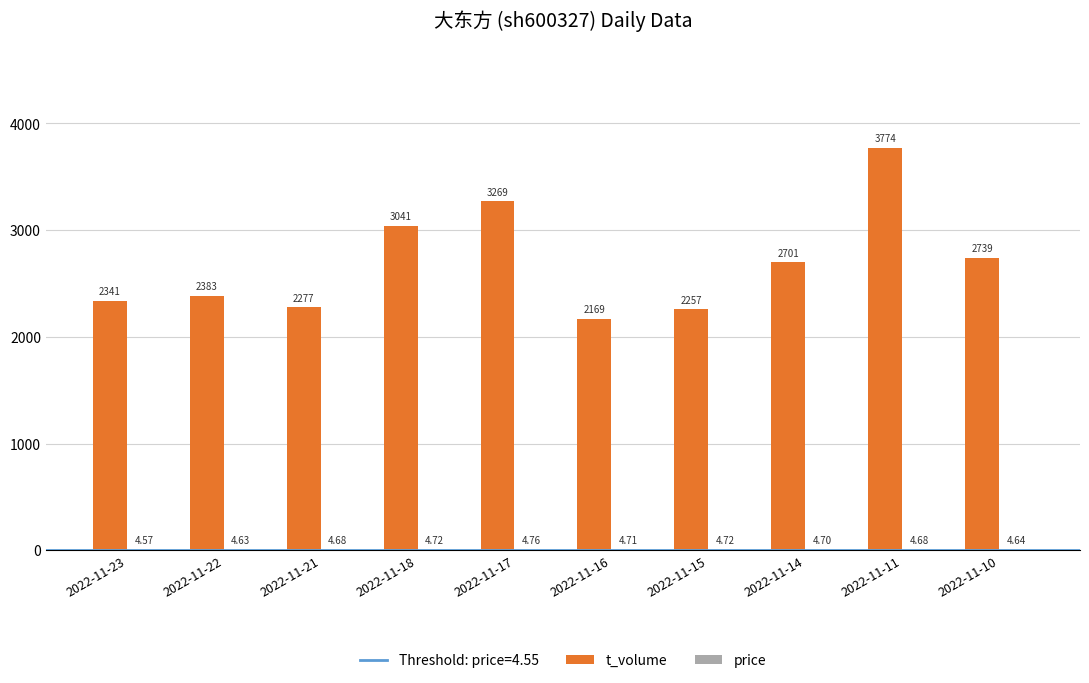

What is the highest value of the t_volume series?

3774.0